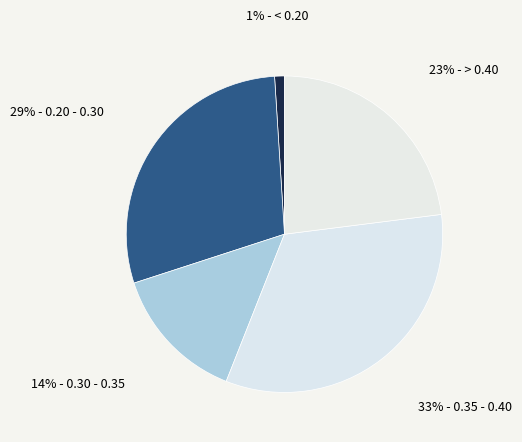

Count the number of slices in the pie.

5